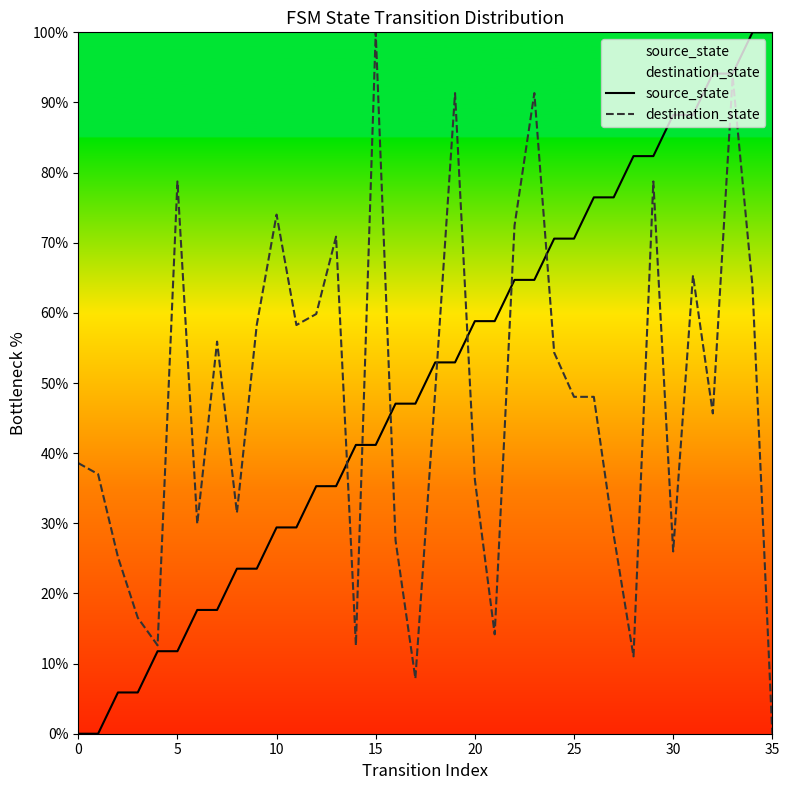

True or false: destination_state has more than 1 interior local peaks.

True